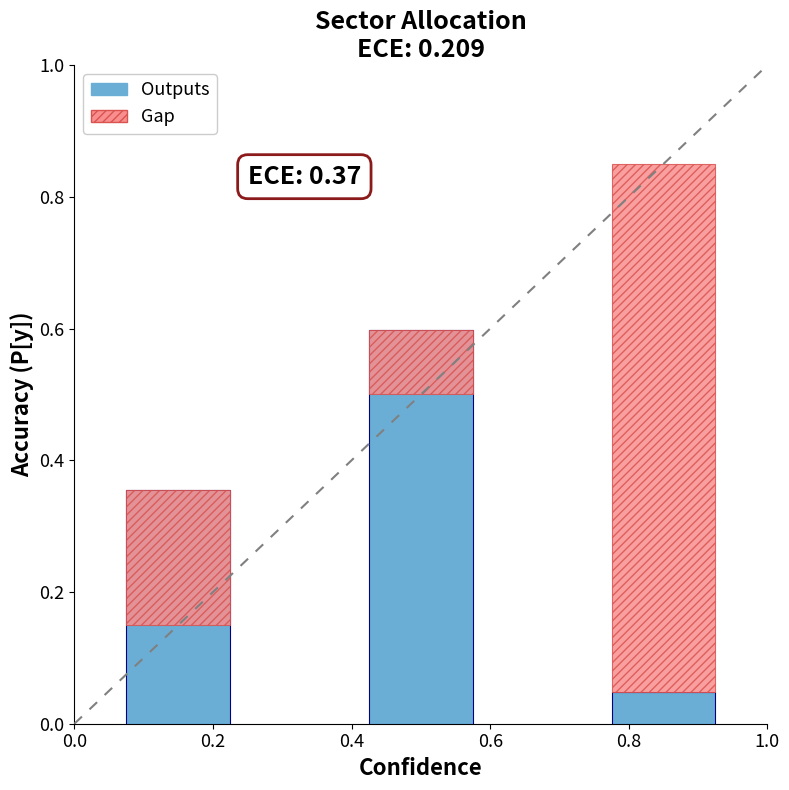

What is the value of the 1st bar from the left?

0.4